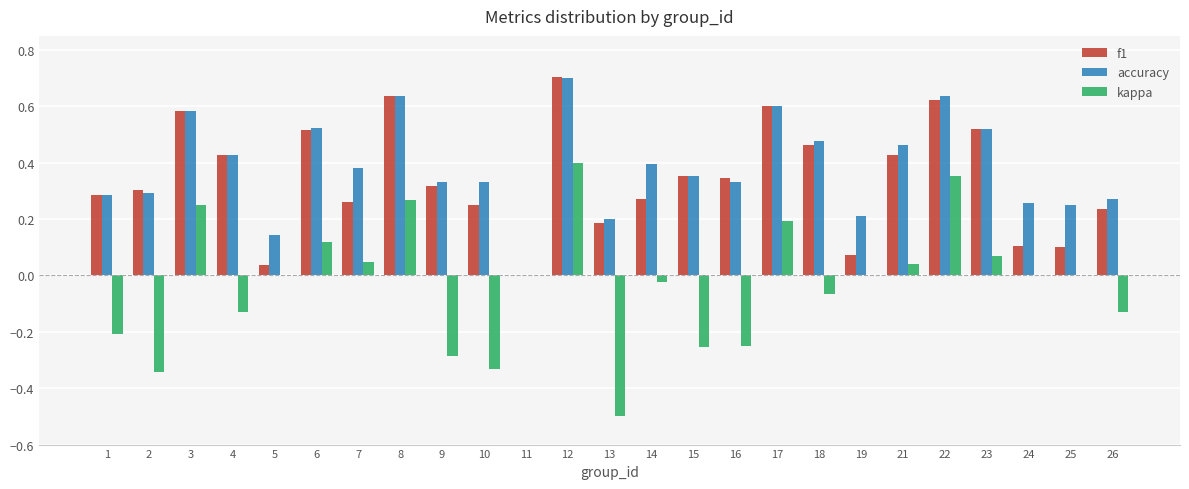

True or false: kappa has a value of -0.3 at 1.

False